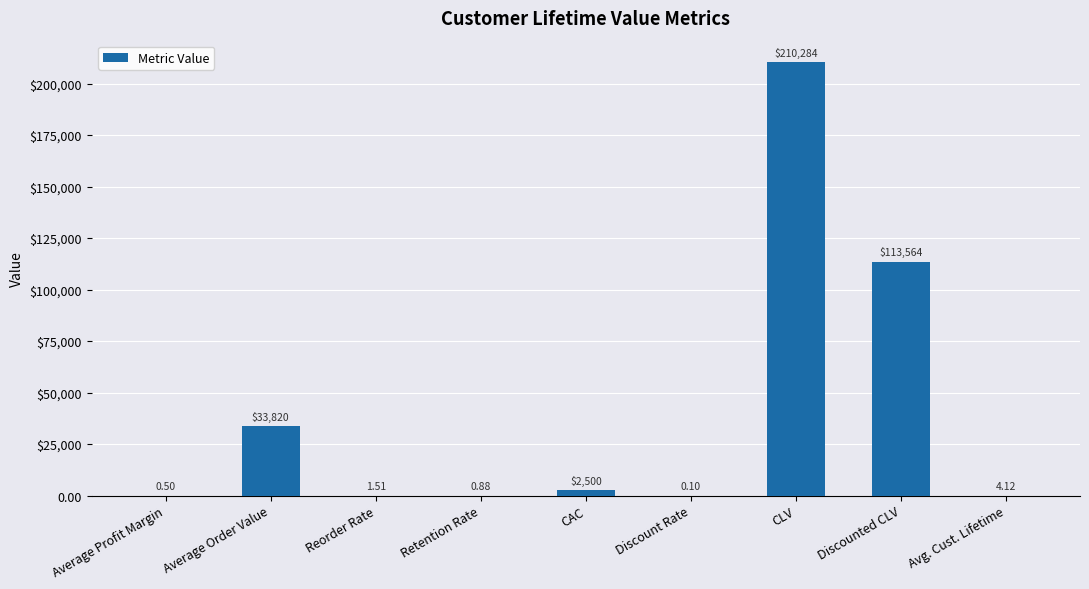

Are the bars horizontal?

No